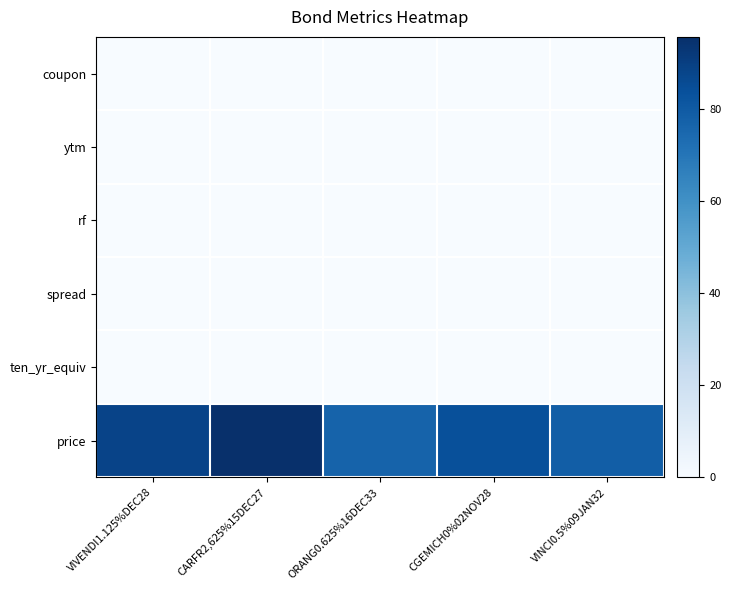

Rank the series at CARFR2,625%15DEC27 from highest to lowest value.

price, ten_yr_equiv, ytm, coupon, spread, rf